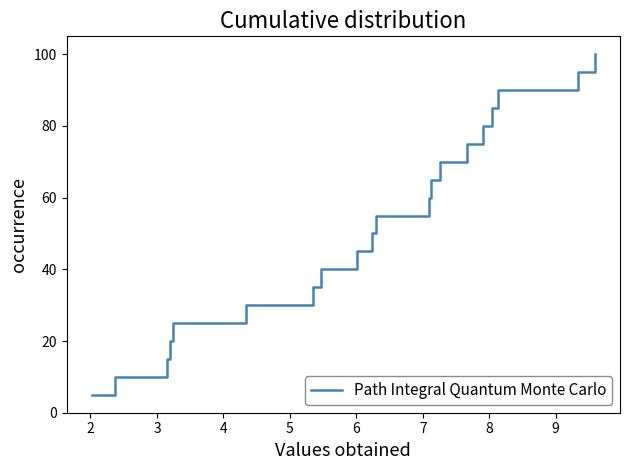

What is the difference between the maximum and minimum values?

95.0